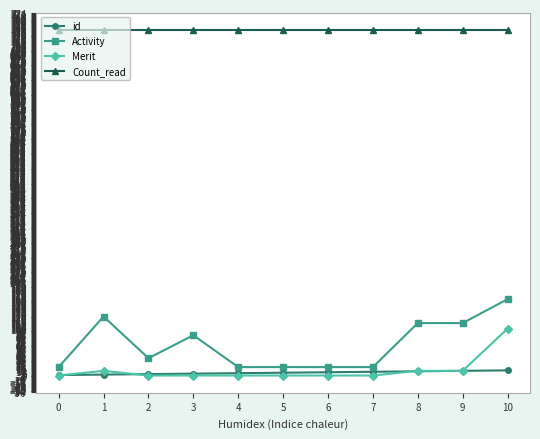

Which series changed the most between 4 and 8?

Activity